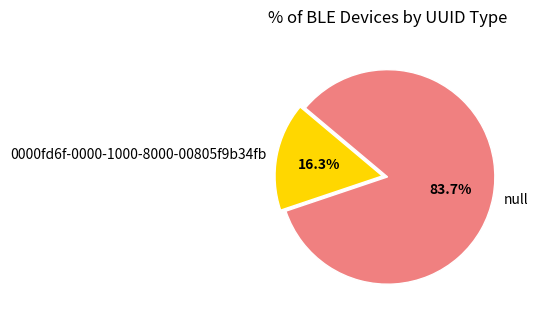

What is the smallest slice in the pie chart?

0000fd6f-0000-1000-8000-00805f9b34fb